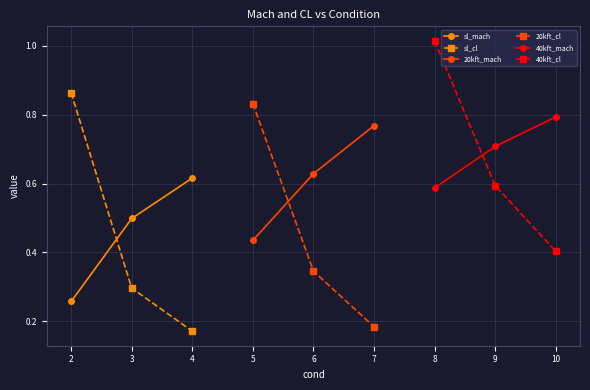

Which category has the lowest value in the sl_cl series?

4